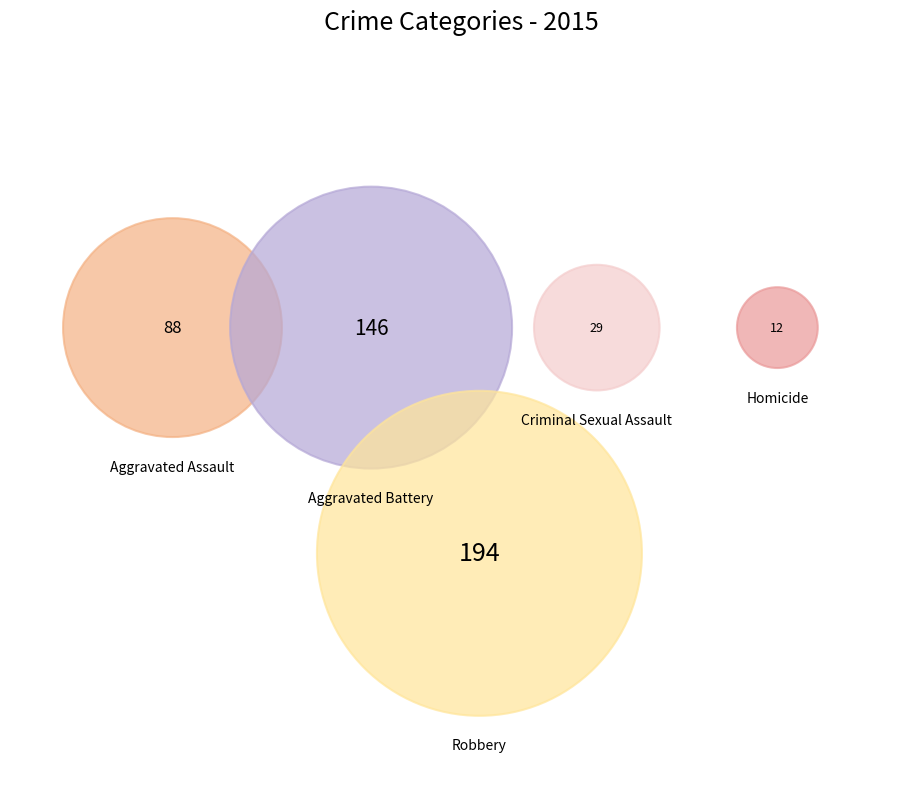

Rank the categories by value from lowest to highest.

Homicide, Criminal Sexual Assault, Aggravated Assault, Aggravated Battery, Robbery